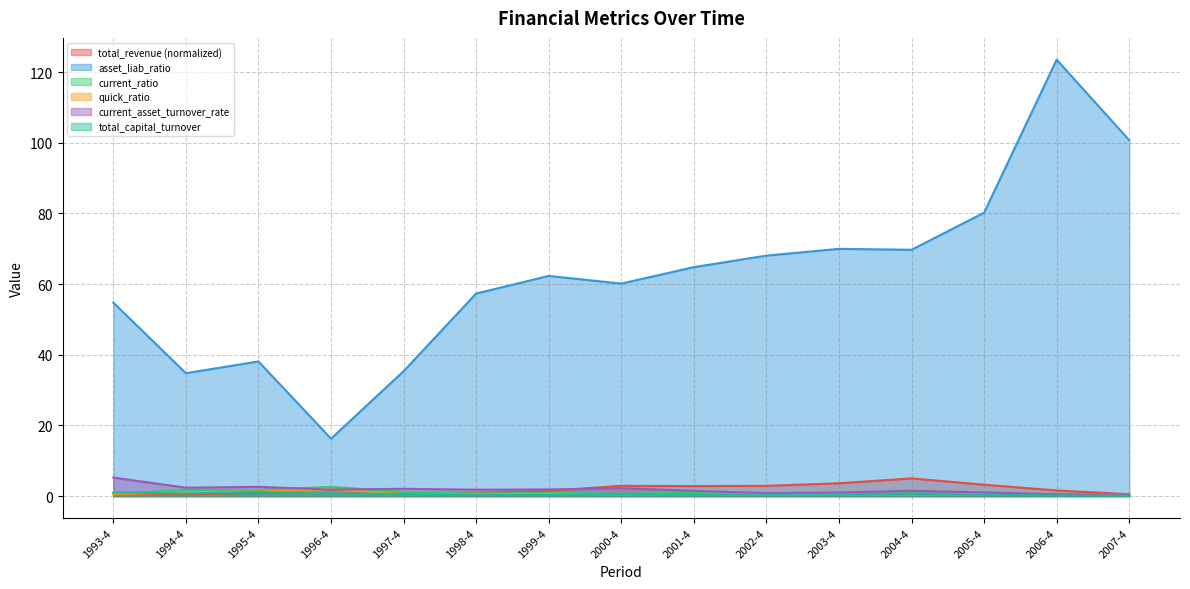

How many intersections are there between current_asset_turnover_rate and current_ratio?

3